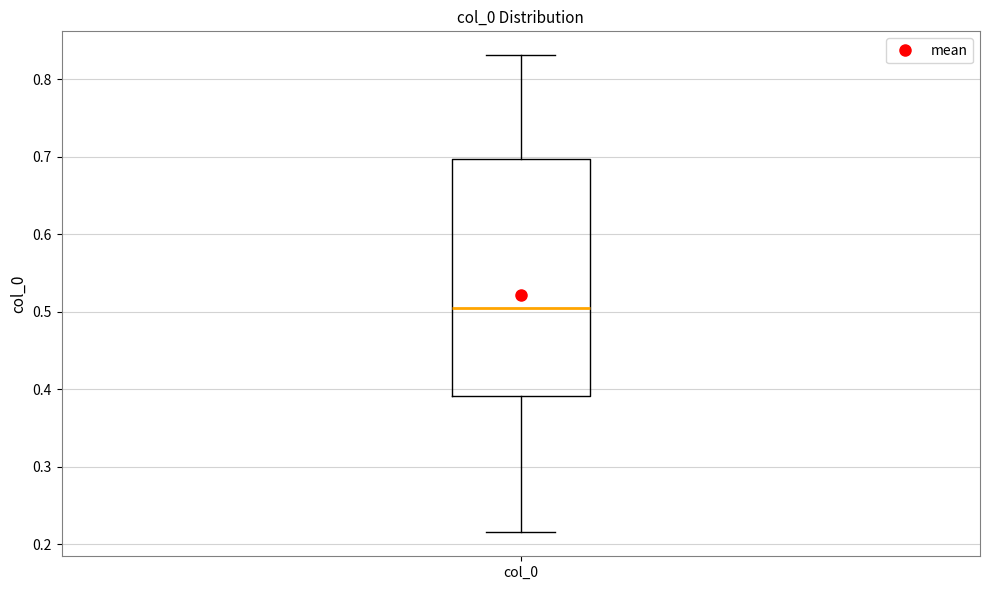

Read this box plot against the y-axis: the position of the median line, the range covered by the box, and the ends of both whiskers. The values are not printed on the chart, so give them approximately, as read against the axis.

median 0.50, box 0.39 to 0.70, whiskers 0.22 to 0.83